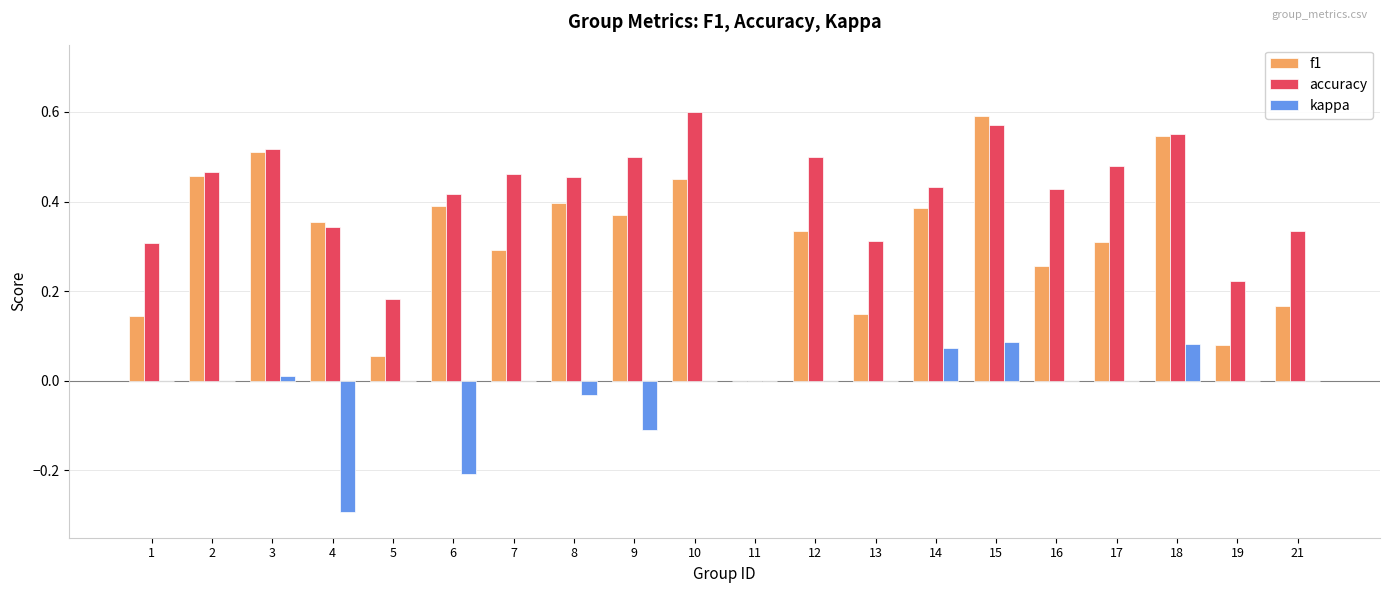

What is the sum of all accuracy values?

8.1